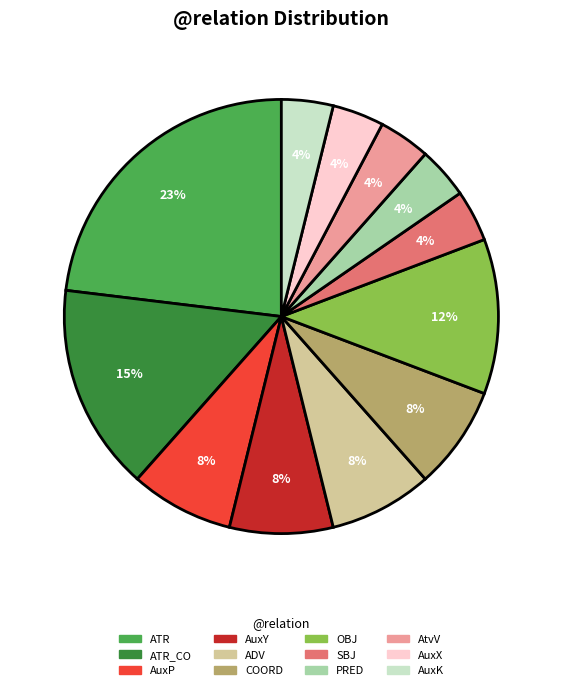

Is there any slice that represents more than half of the pie?

No